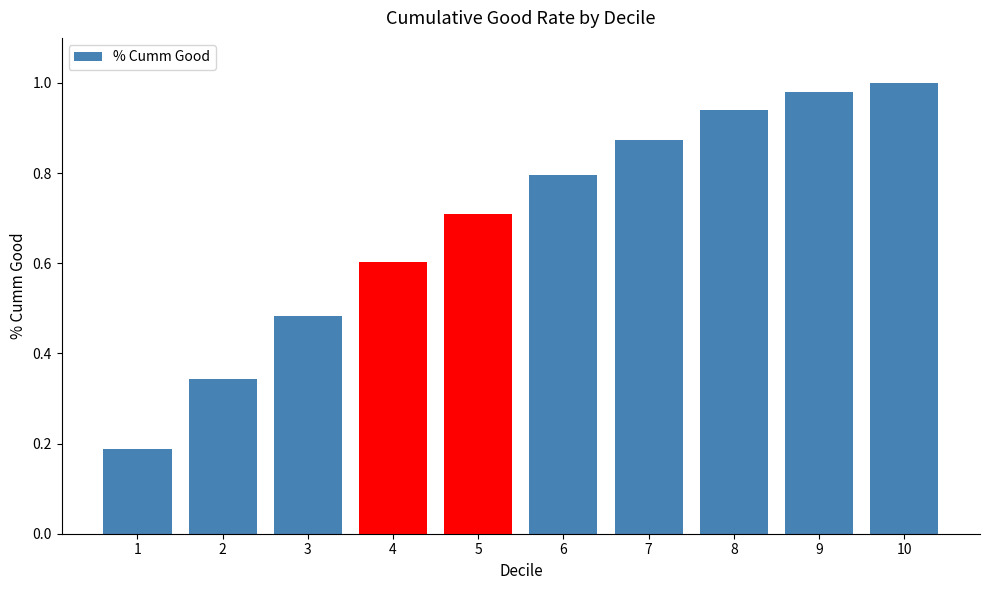

What is the value of the 5th bar from the left?

0.7